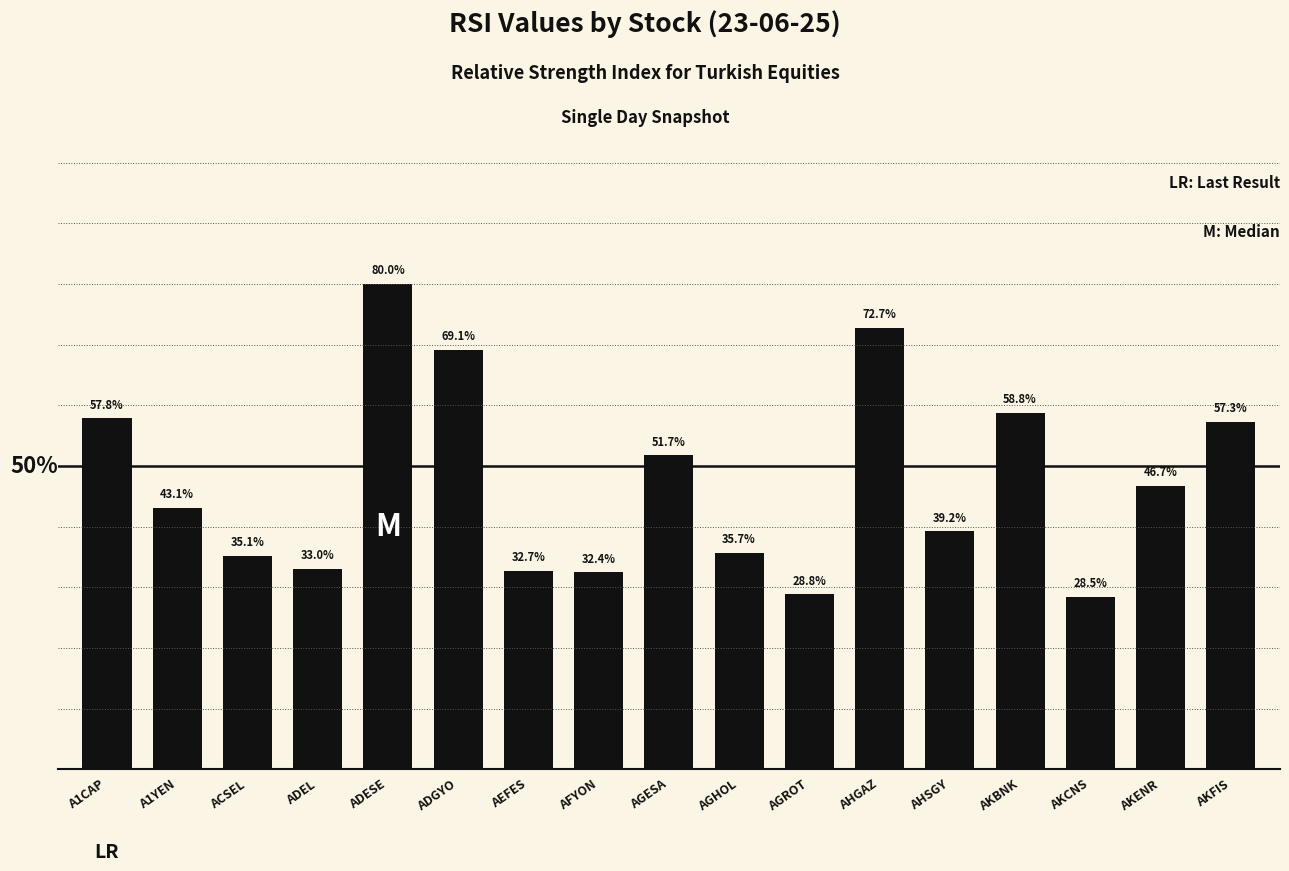

Which has a higher value, ADEL or A1CAP?

A1CAP